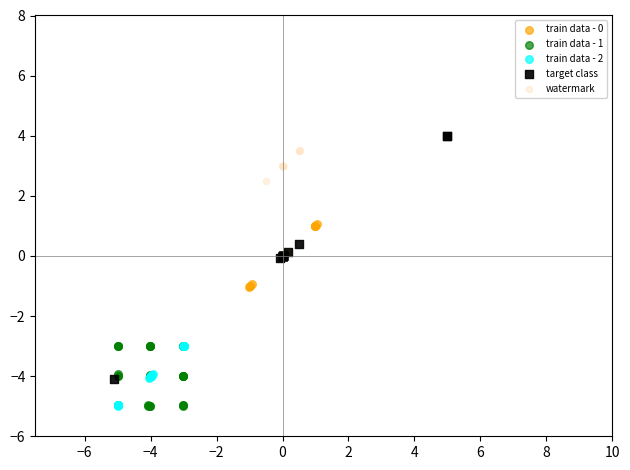

Which series has the largest Y range (max minus min)?

target class